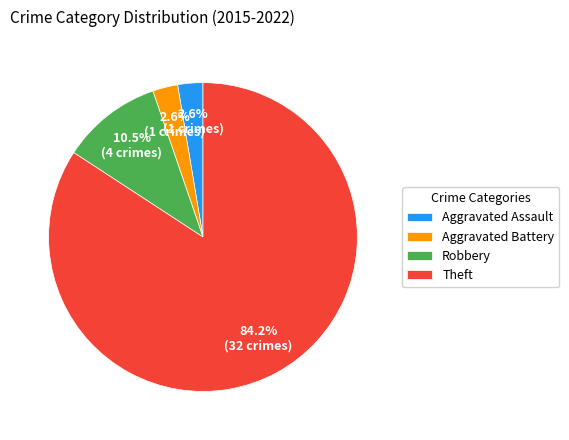

Do Robbery and Theft together represent more than half of the pie?

Yes